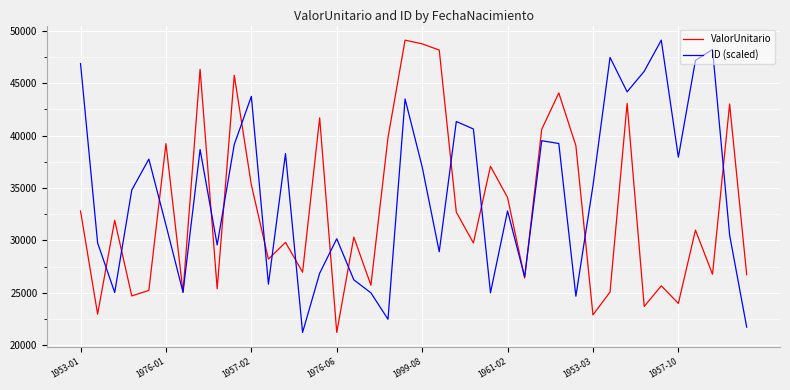

List the series in order of their overall mean, lowest first.

ValorUnitario, ID (scaled)